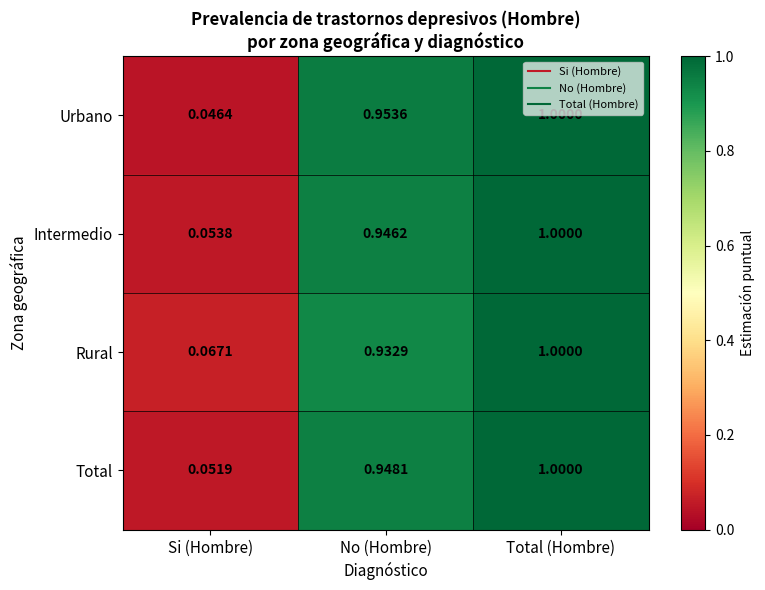

Rank the series at No (Hombre) from lowest to highest value.

Rural, Intermedio, Total, Urbano